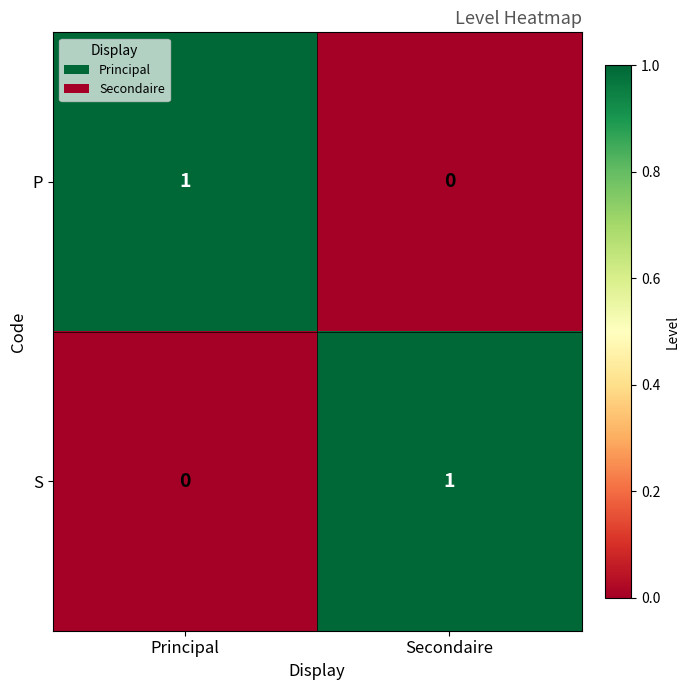

Reading left to right, extract all data points from this chart.

P: 1	0
S: 0	1